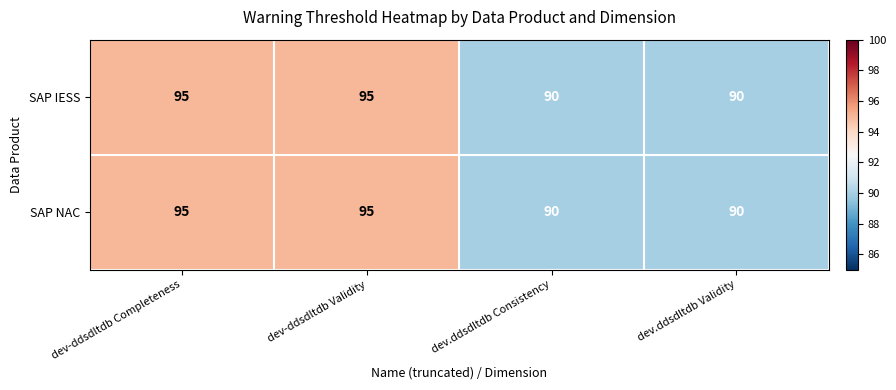

What is the total value across all series at dev.ddsdltdb Consistency?

180